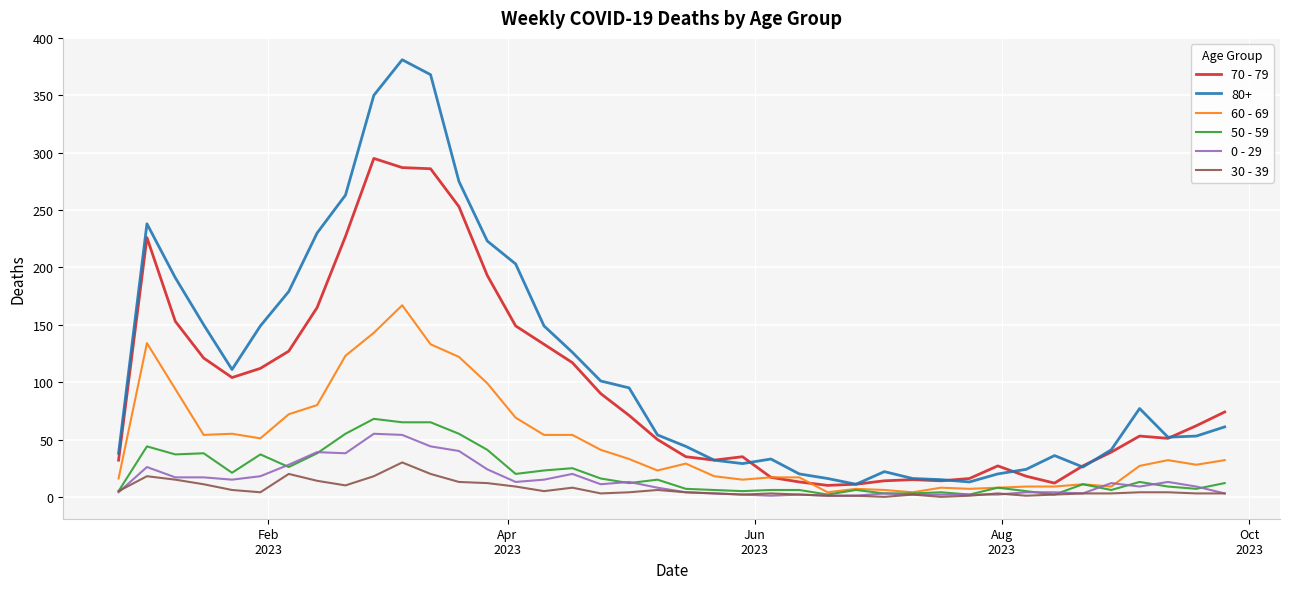

True or false: 50 - 59 has more than 0 points higher than both neighbors.

True